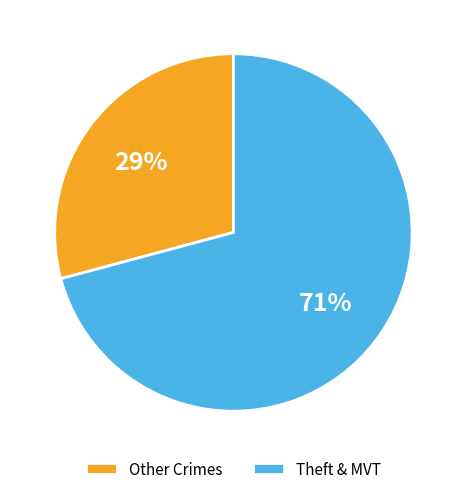

Rank the categories by value from lowest to highest.

Other Crimes, Theft & MVT